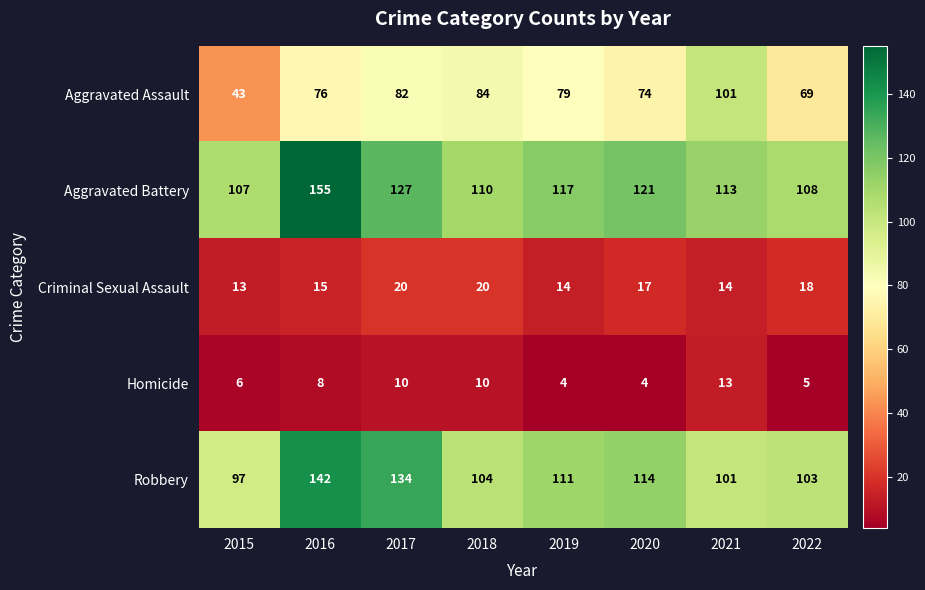

Which series has the largest total across all categories?

Aggravated Battery